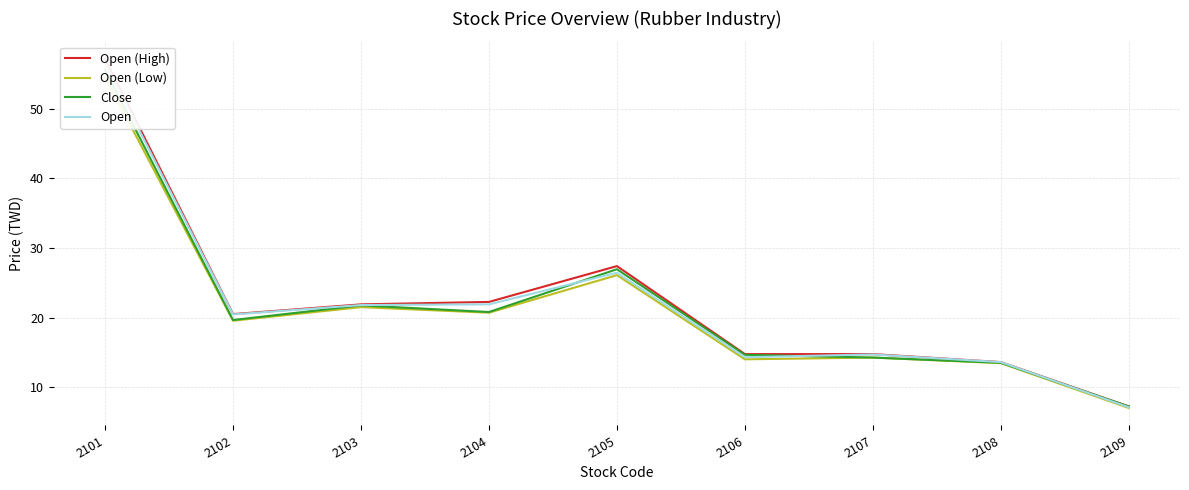

How many data points in Open (Low) are above 19?

5